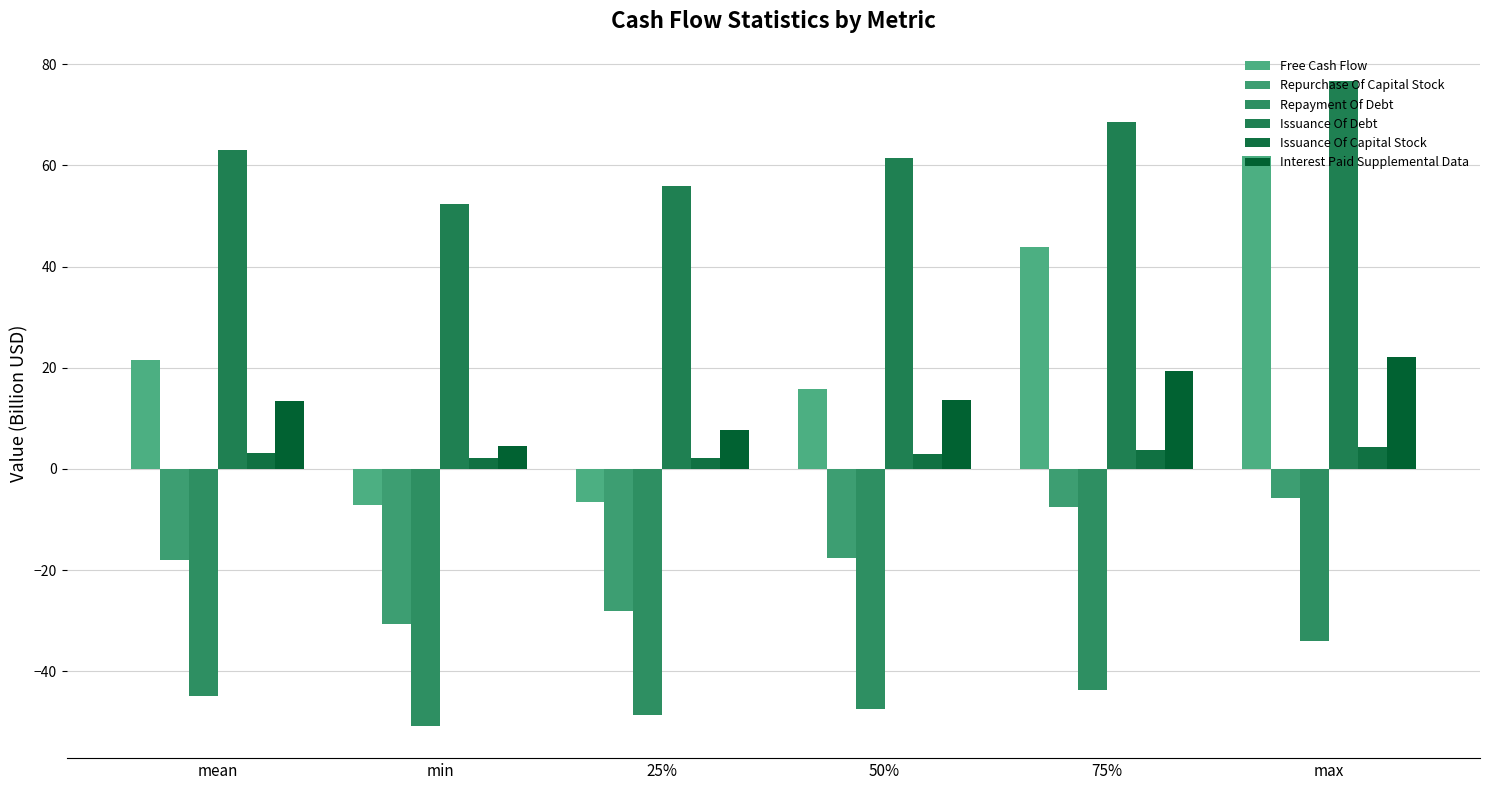

The Free Cash Flow series shows 21.6 at mean. True or false?

True